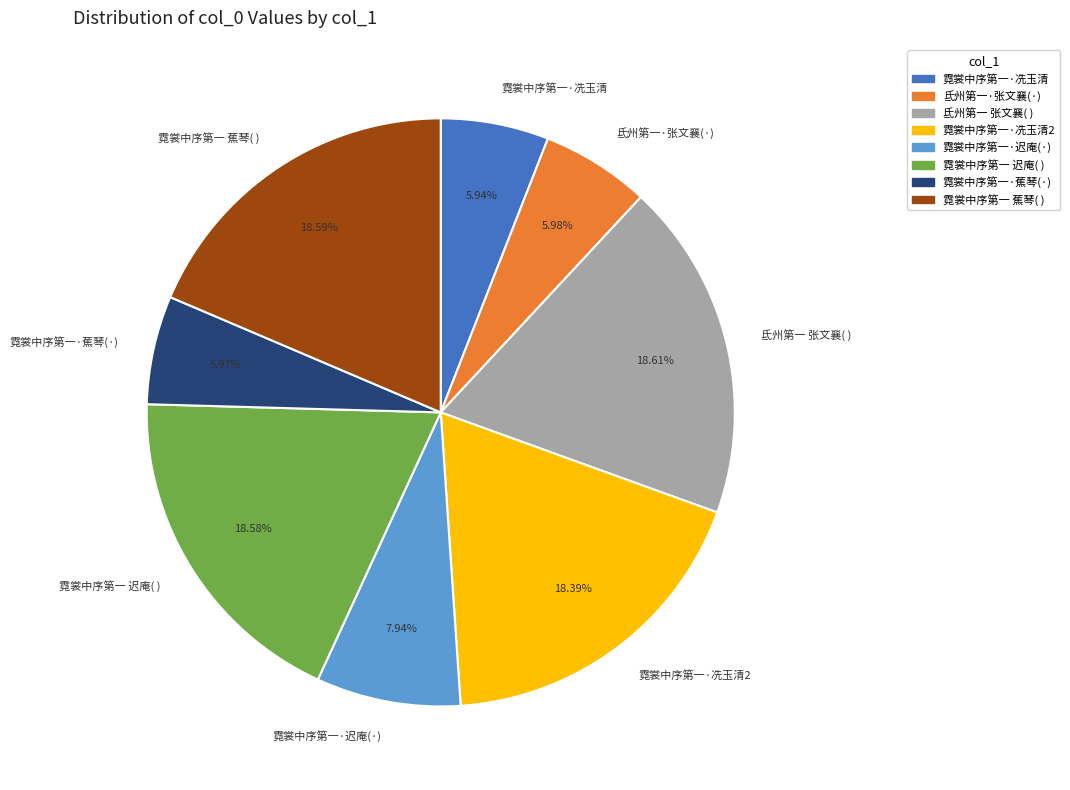

Is the sum of 氐州第一·张文襄(·) and 霓裳中序第一 蕉琴( ) greater than half?

No